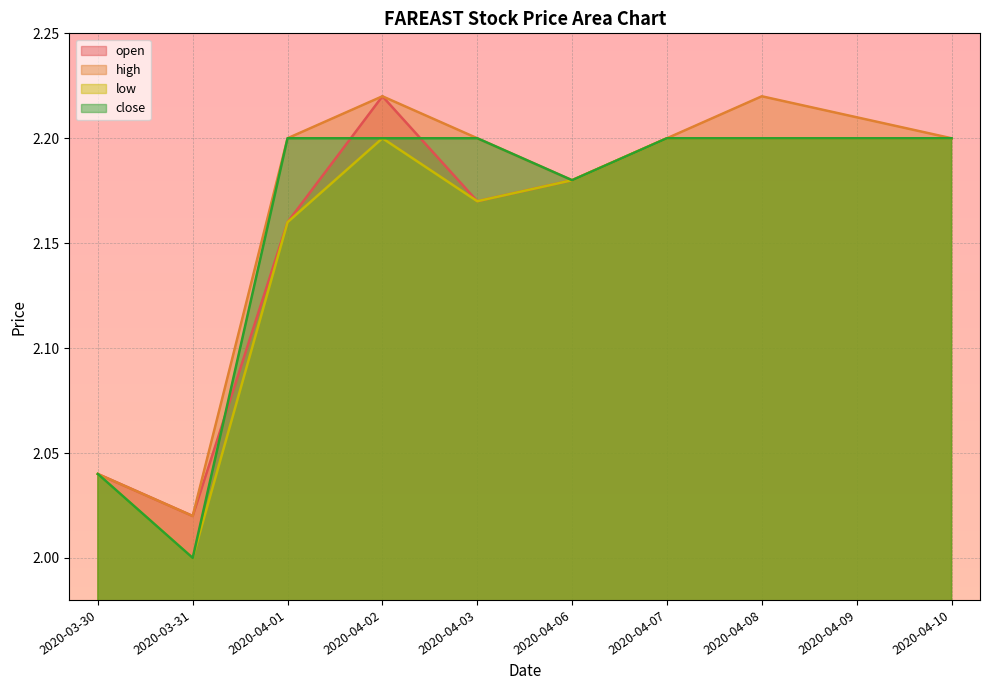

What is the label of the 9th point from the left?

2020-04-09